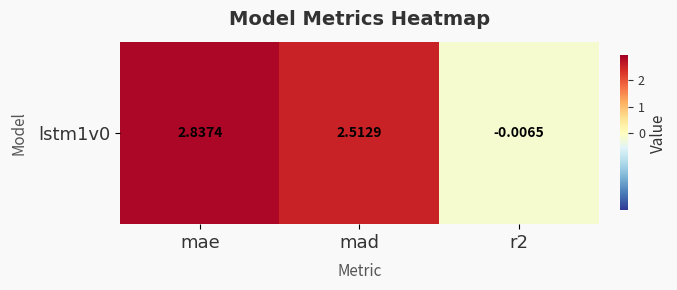

List the labels in order of value, largest first.

mae, mad, r2